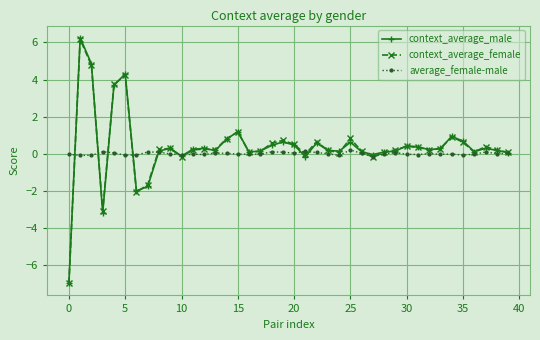

True or false: context_average_male has more than 2 points higher than both neighbors.

True